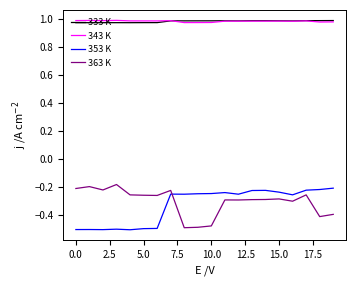

True or false: 333 K and 353 K intersect in this chart.

False